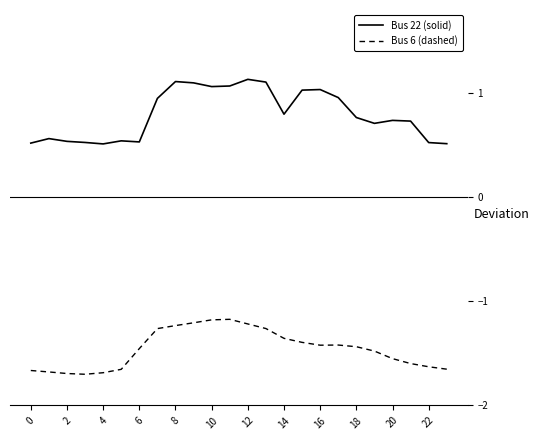

Which series has the largest total across all categories?

Bus 22 (solid)